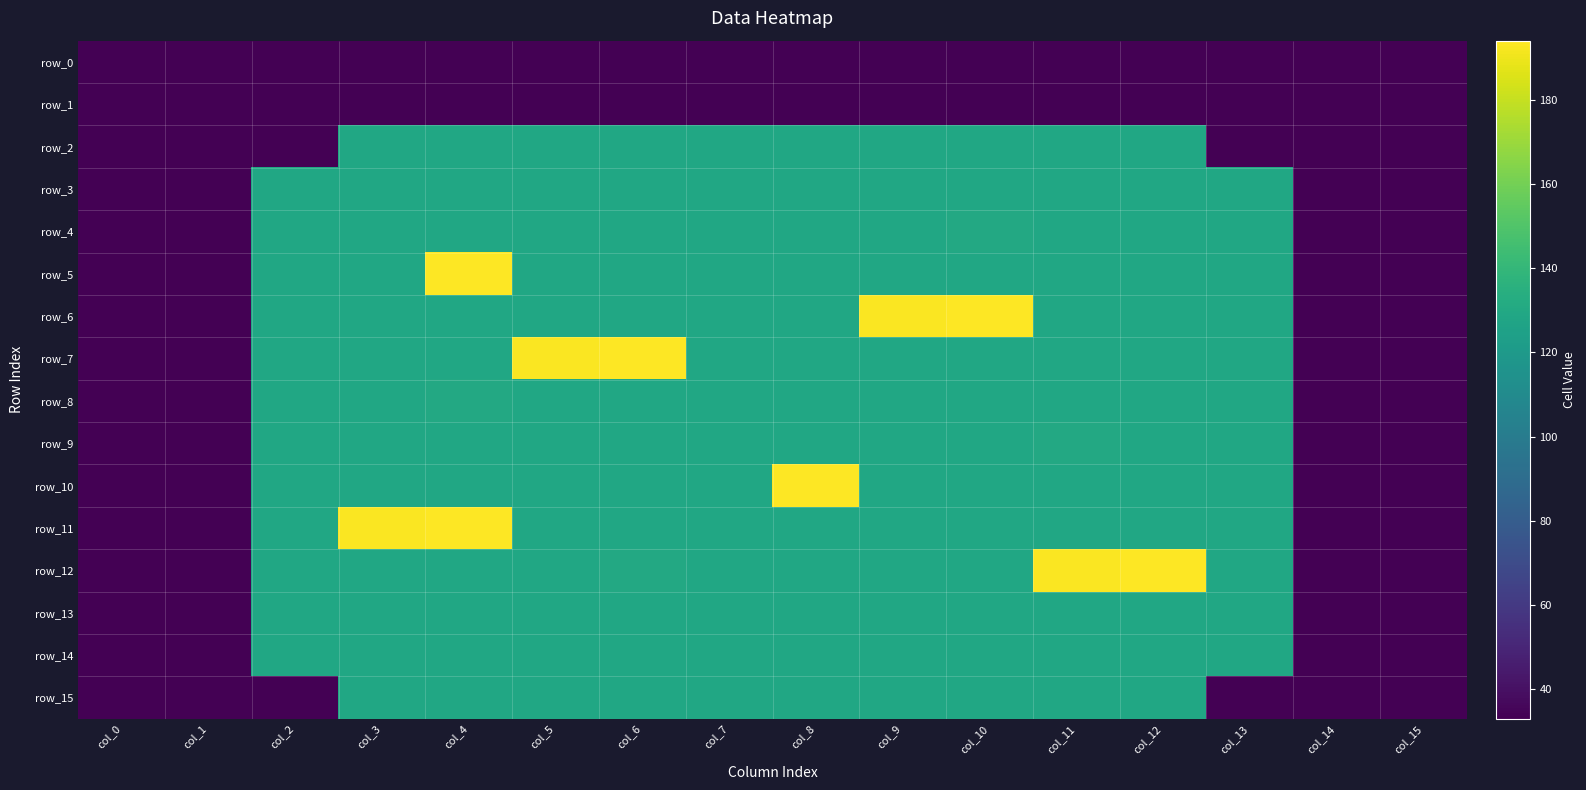

True or false: row_2 has a value of 129 at col_6.

True